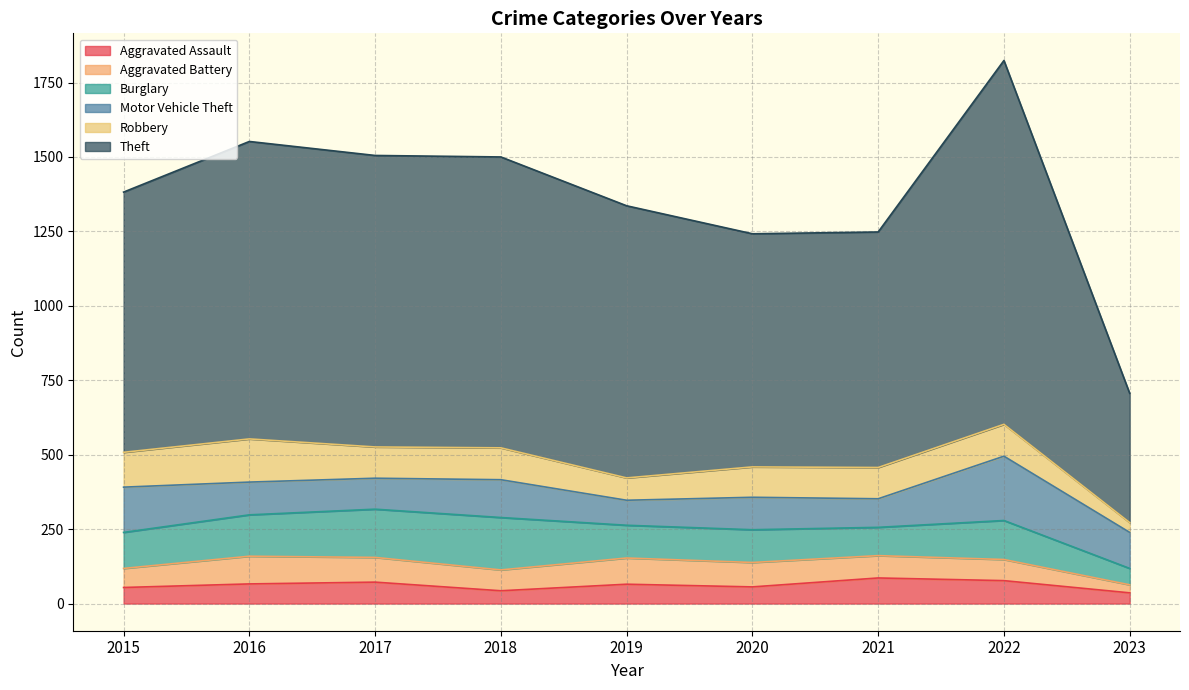

What are all the series names shown in the legend?

Aggravated Assault, Aggravated Battery, Burglary, Motor Vehicle Theft, Robbery, Theft